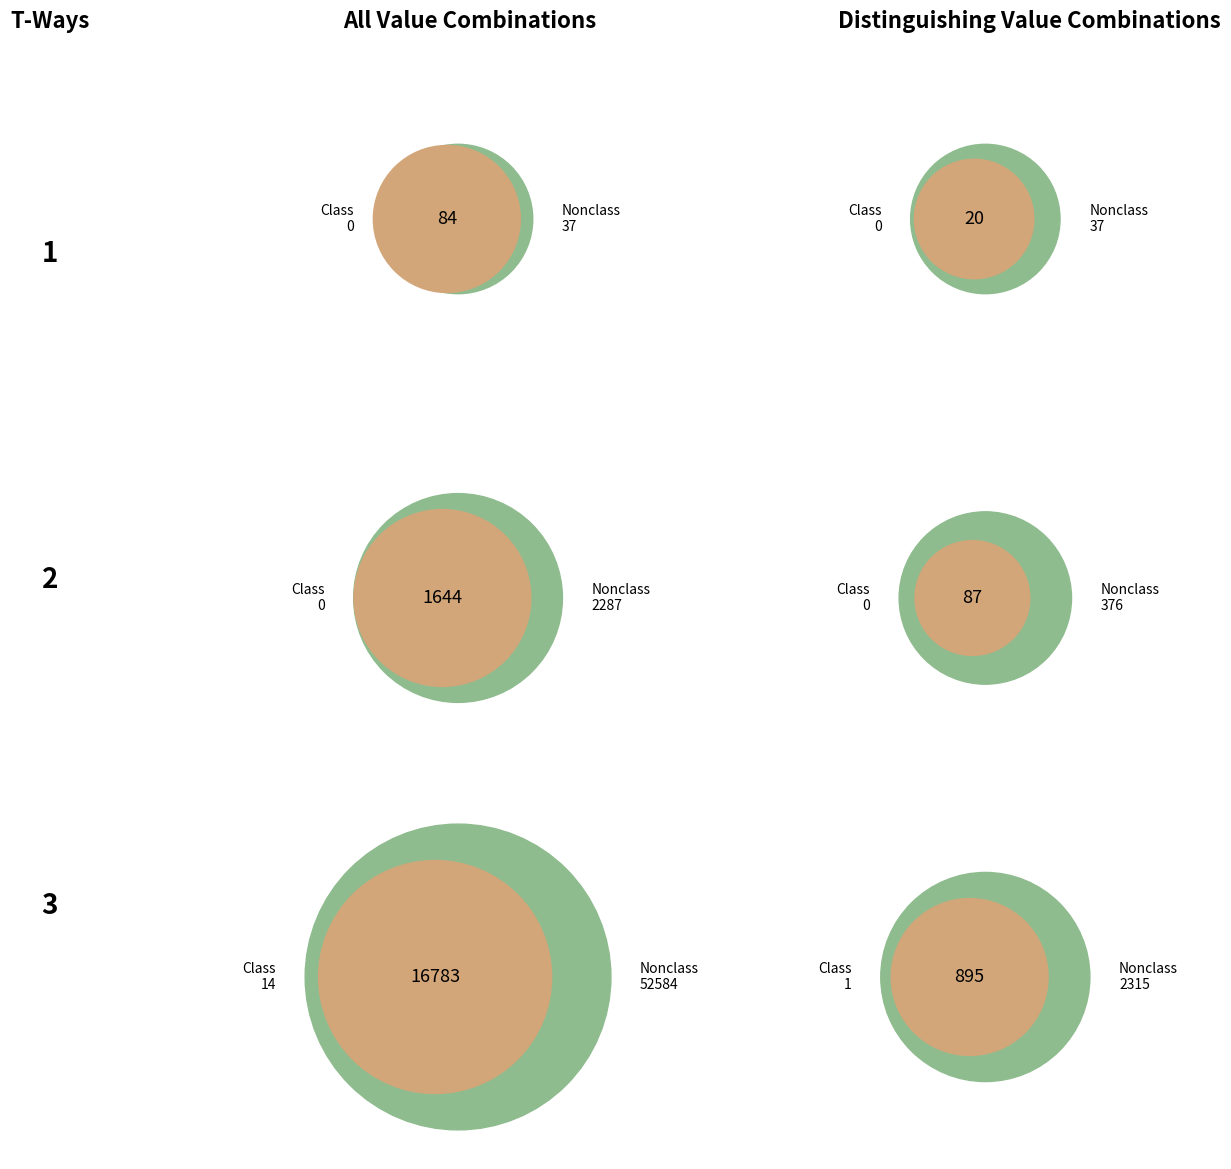

Does any single category account for the majority?

Yes